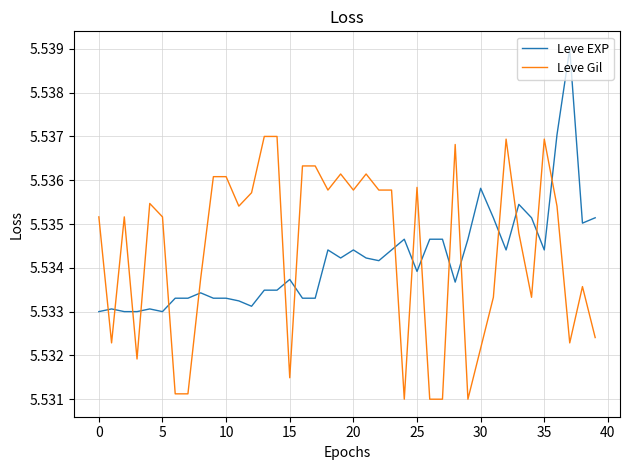

How many times do Leve Gil and Leve EXP cross each other?

17